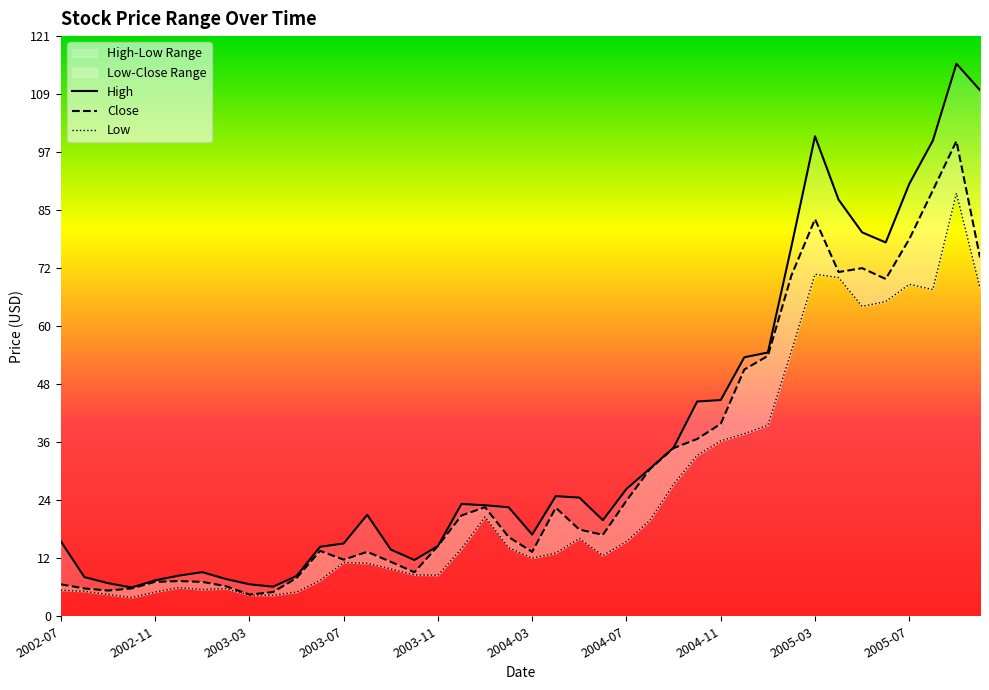

In Low, how many points are lower than both neighbors (excluding endpoints)?

8